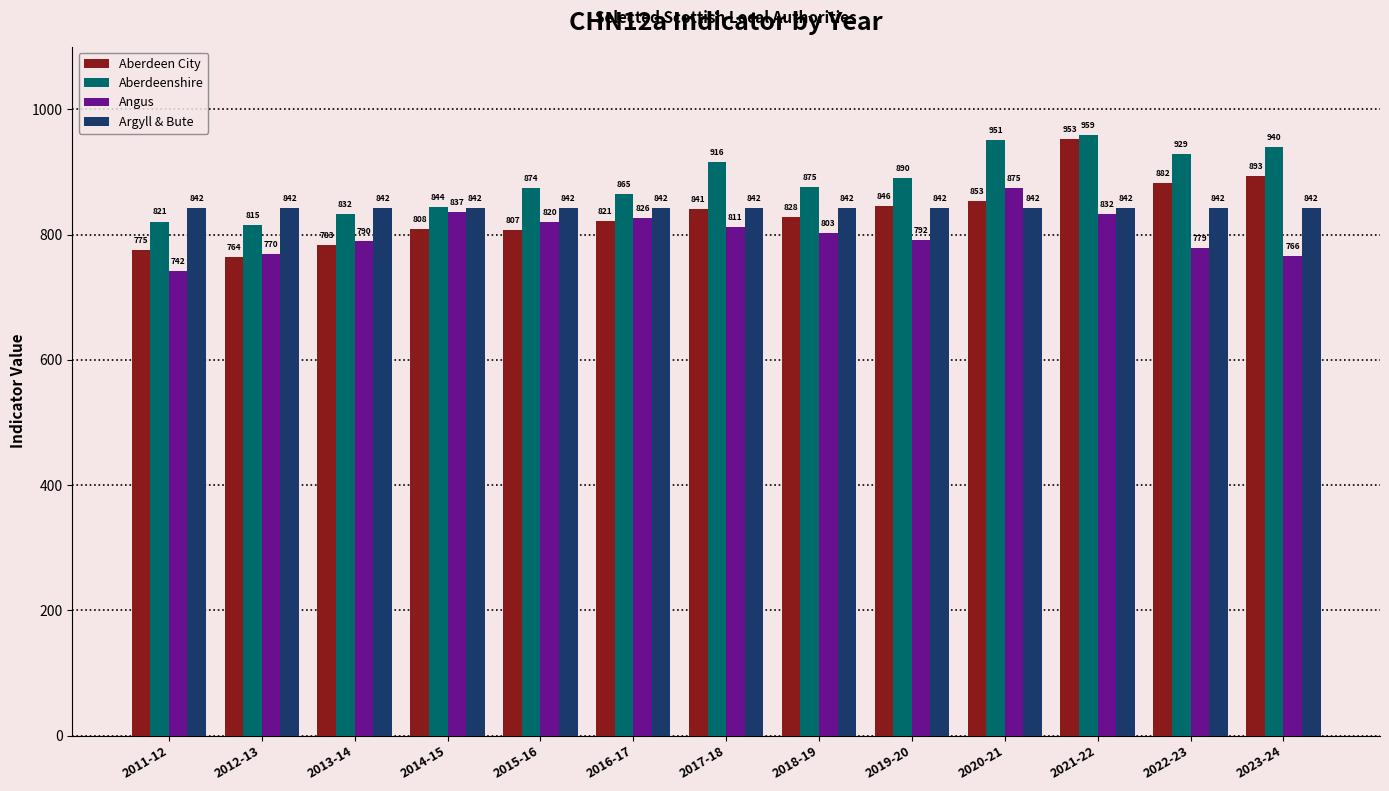

What value does the Argyll & Bute series have at 2013-14?

841.9